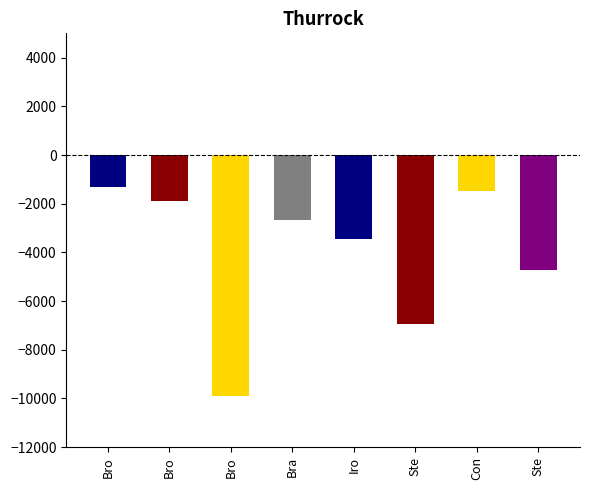

Count the number of data series in this chart.

1